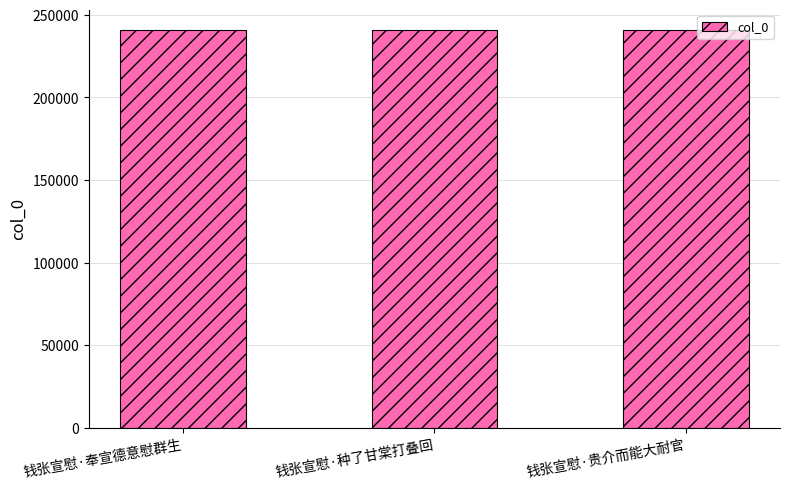

What is the maximum value shown in the chart?

241137